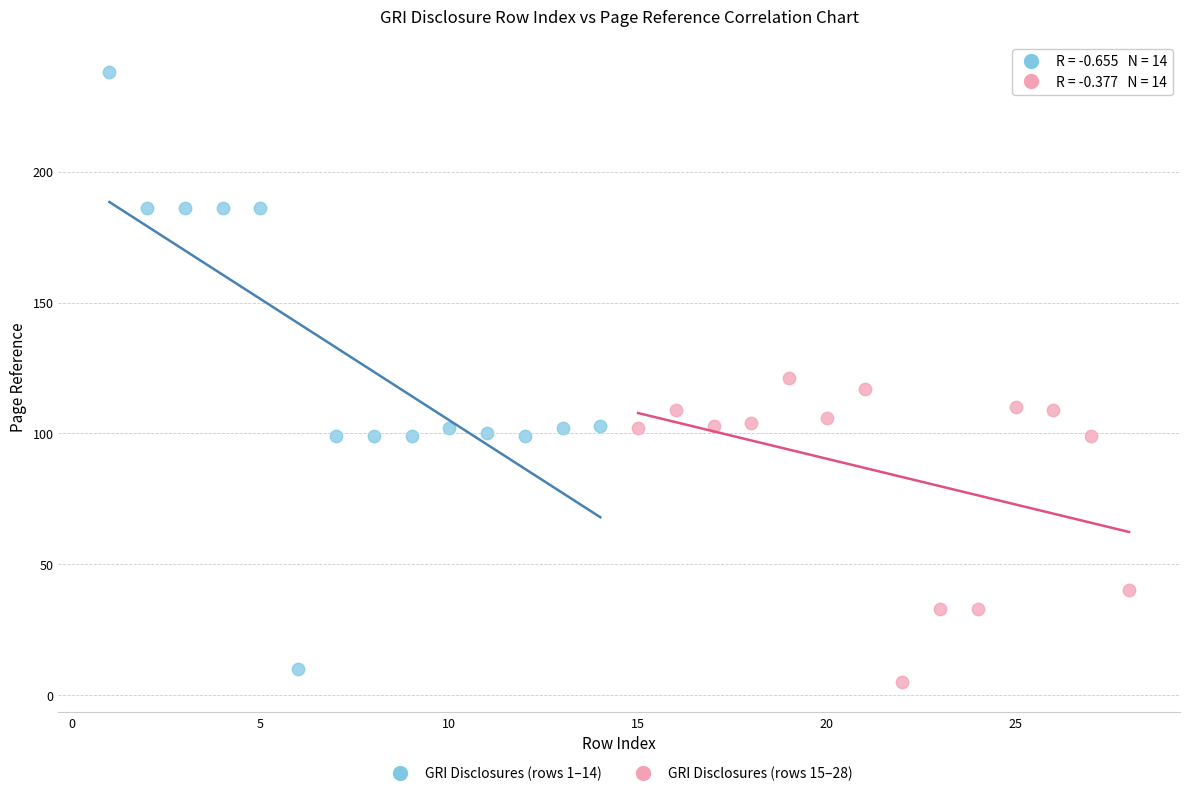

Which series reaches the maximum Y coordinate?

GRI Disclosures (rows 1–14)